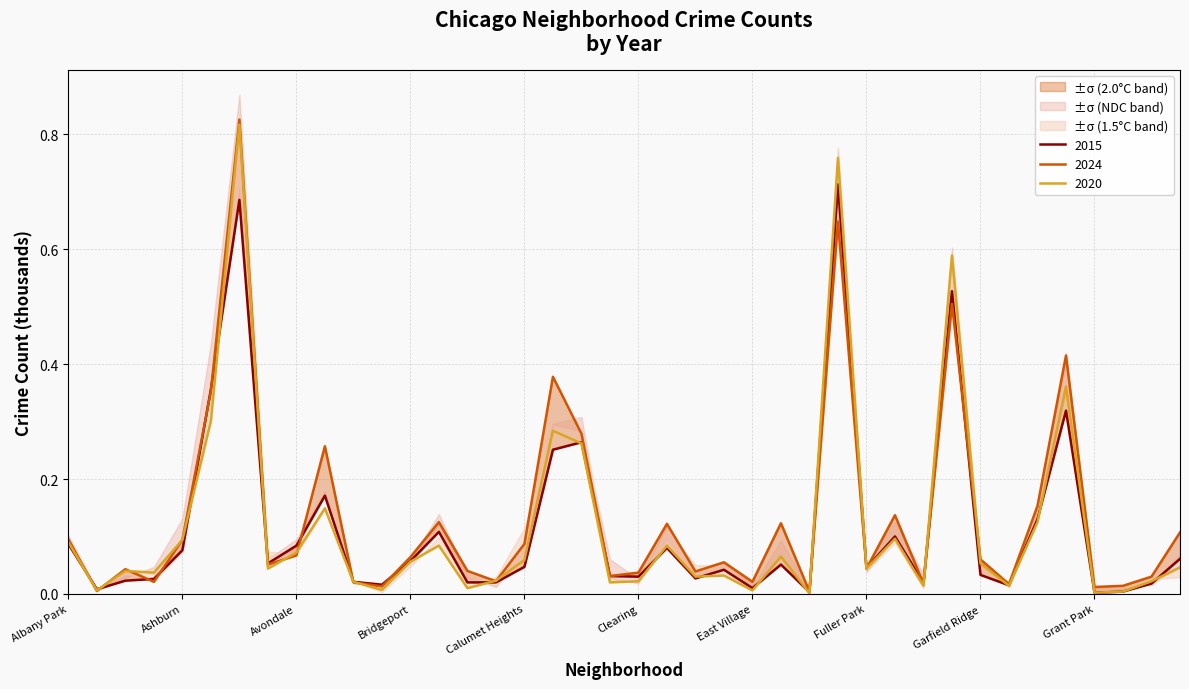

What is the label of the 6th point from the right?

Grand Boulevard